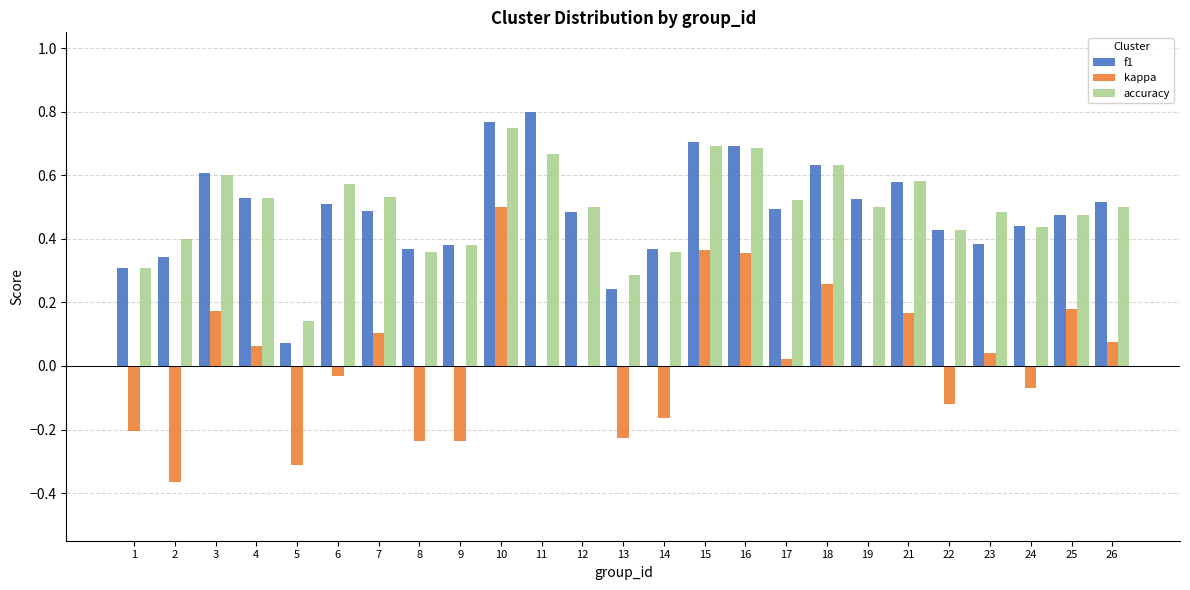

At which category is the sum across all series the highest?

10